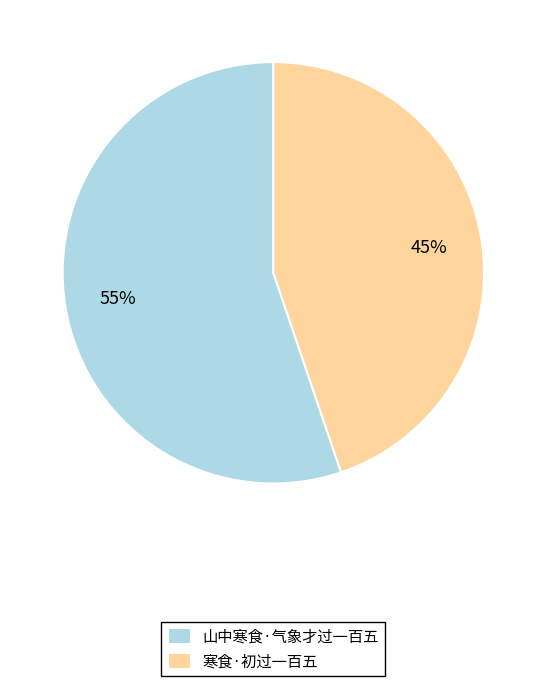

The 寒食·初过一百五 slice represents 38% of the pie. True or false?

False